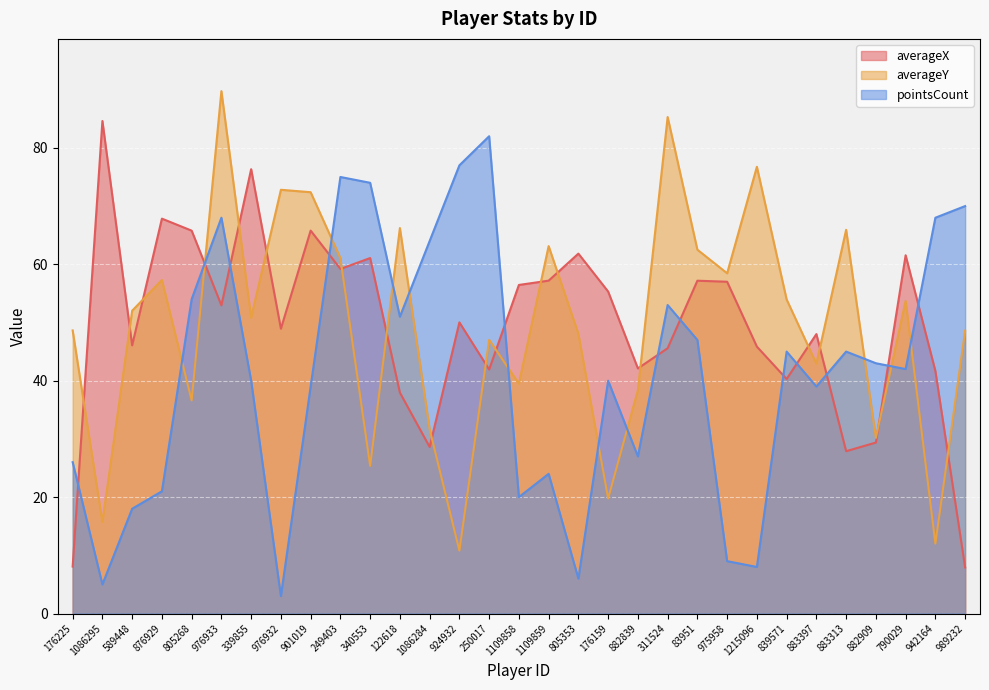

True or false: averageX has more than 1 points higher than both neighbors.

True